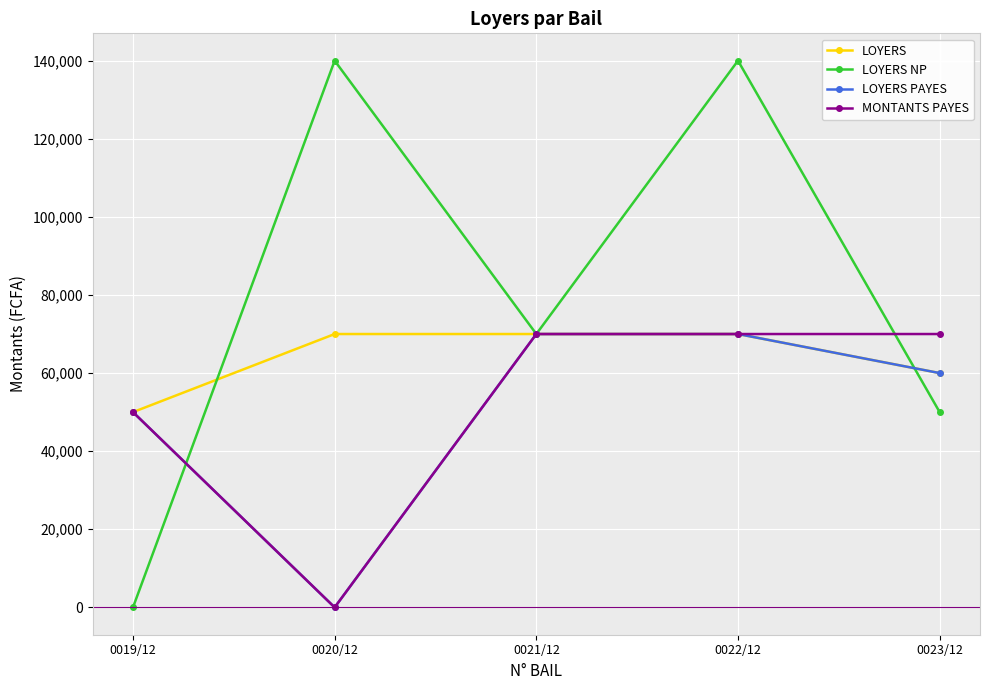

What is the value of the LOYERS point at the 1st from the left?

50000